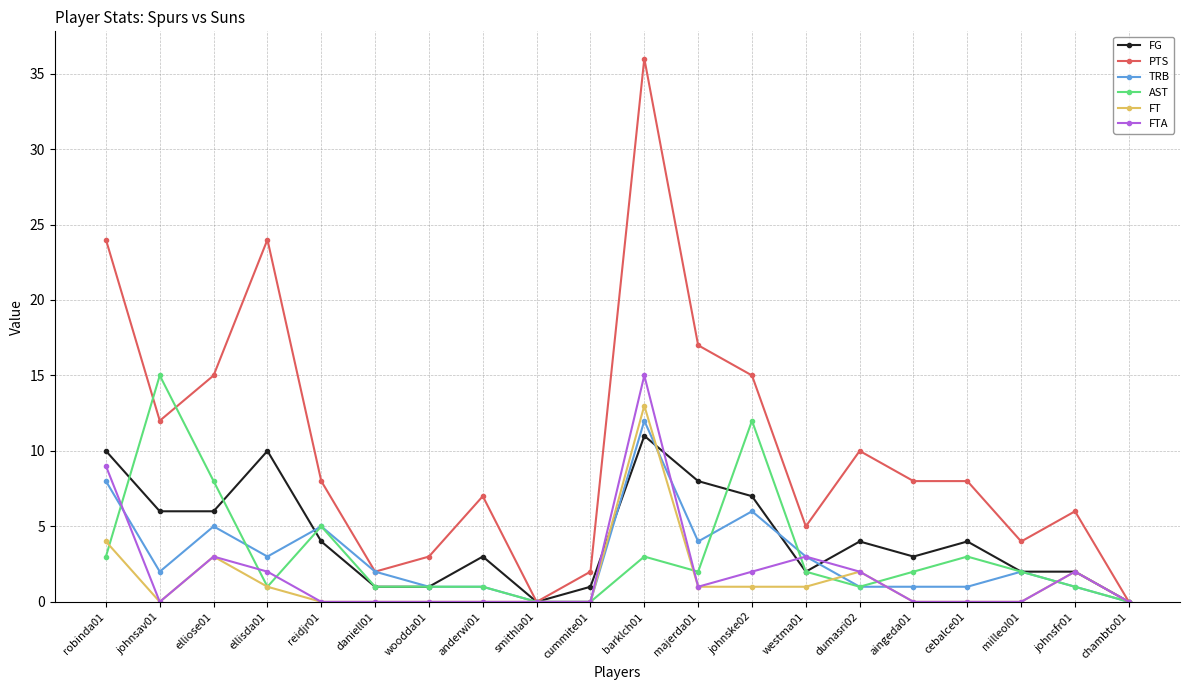

The value of FG at cebalce01 is 2. True or false?

False